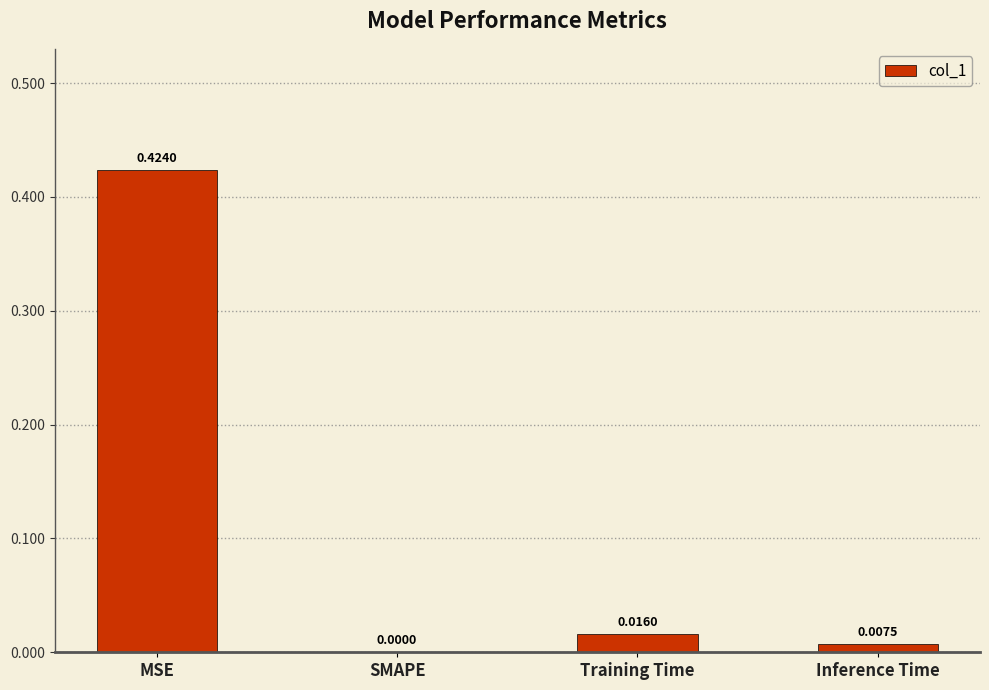

True or false: the data shows 0.0 at Inference Time.

True